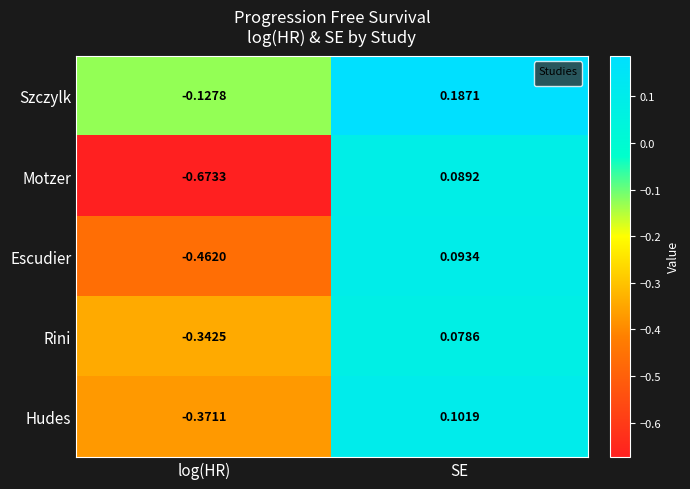

At which label does Hudes first exceed 0?

SE